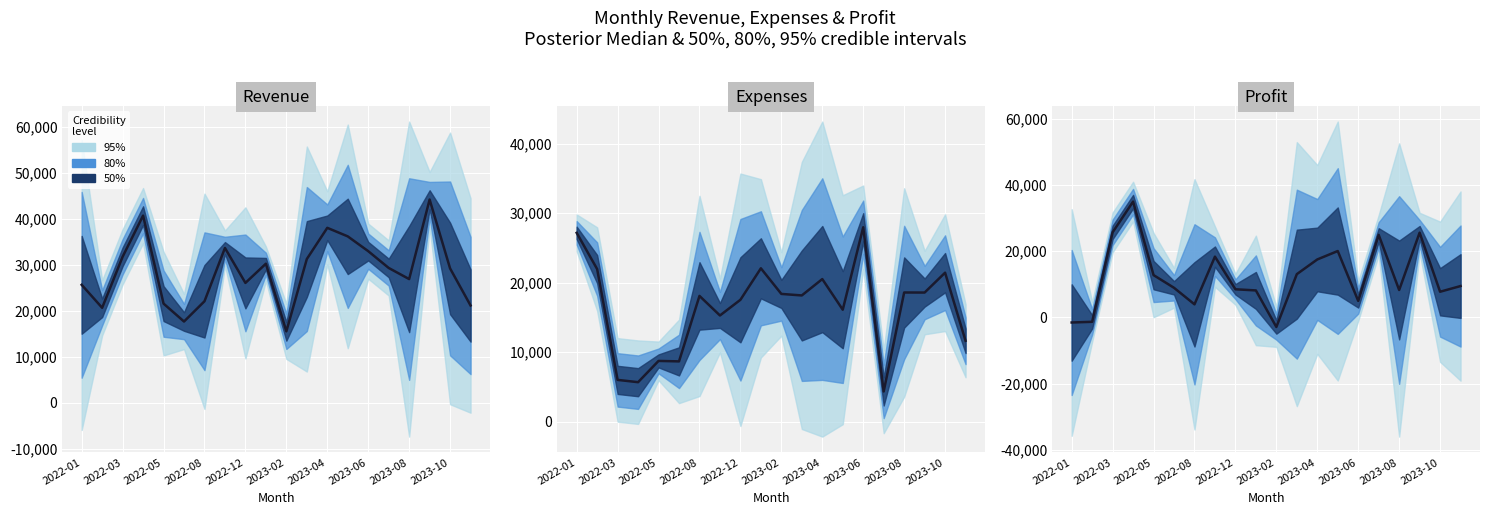

What is the label of the 25th point from the right?

2023-04